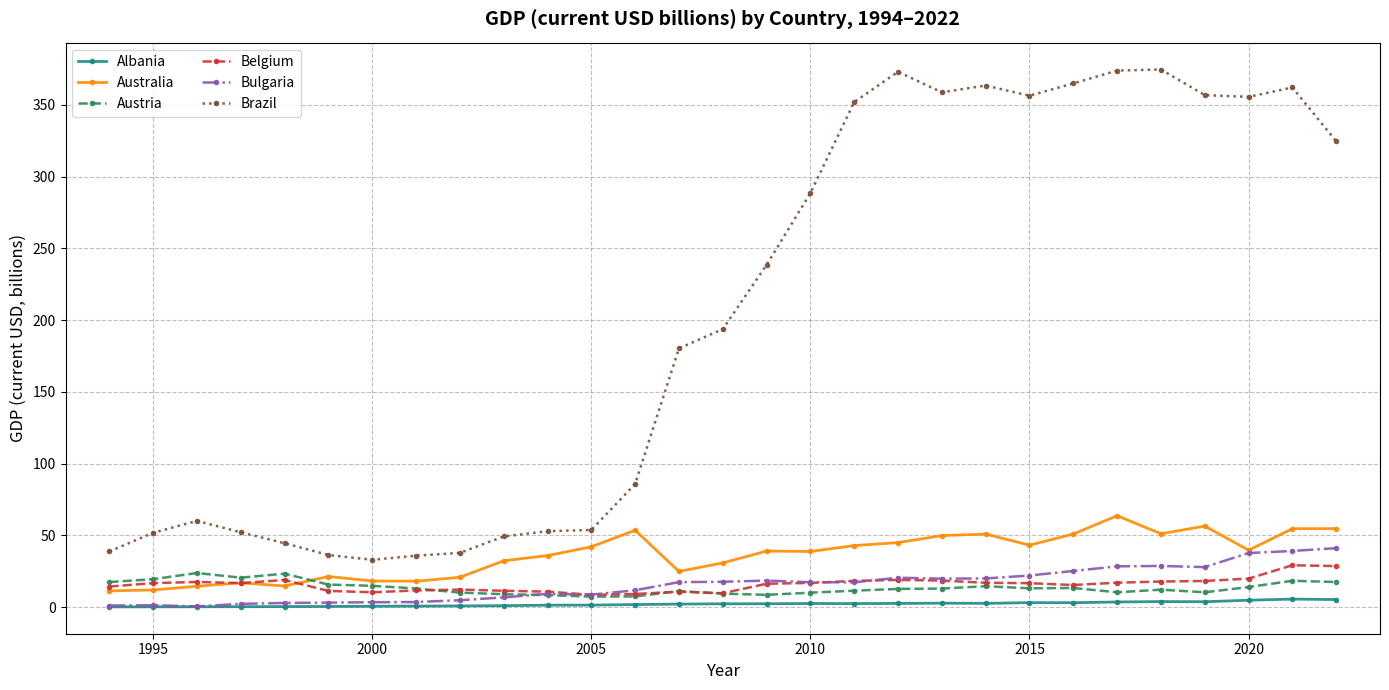

What is the minimum value for Brazil?

33.0